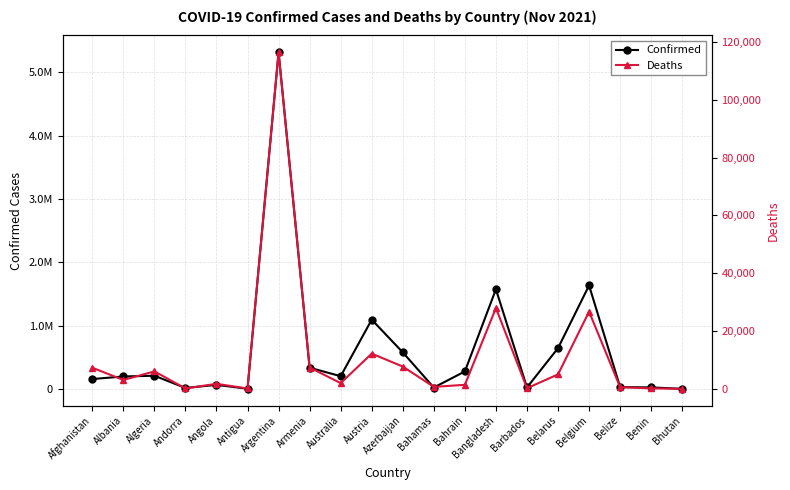

List the series in order of their peak value, highest first.

Confirmed, Deaths